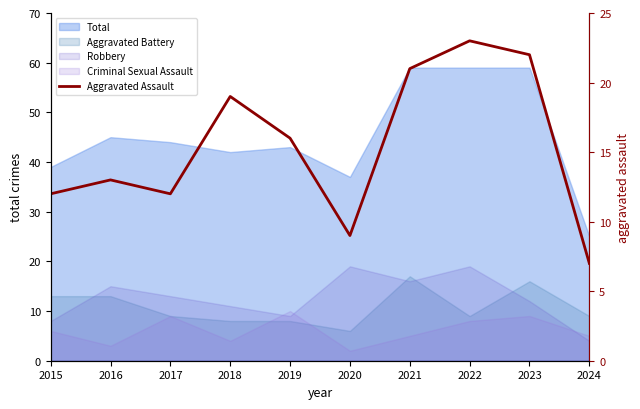

What is the value of the 10th point from the left?

7